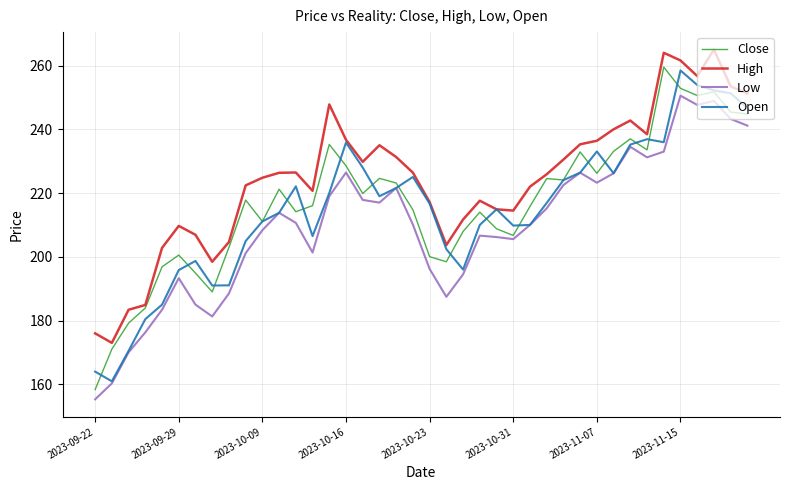

True or false: High and Low cross at least once.

False